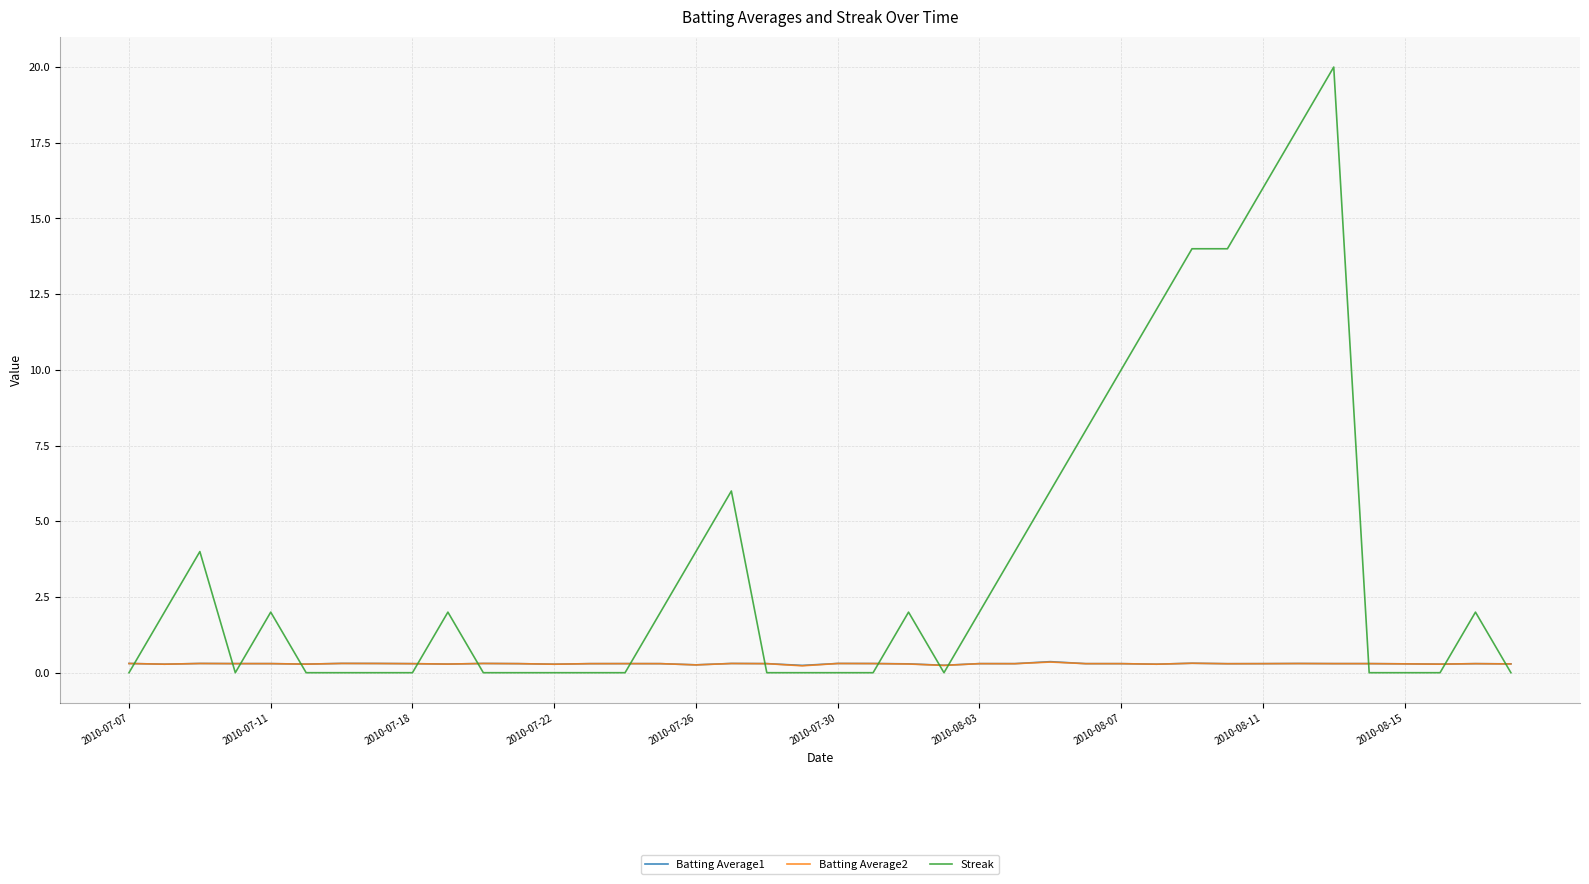

What is the maximum value for Streak?

20.0